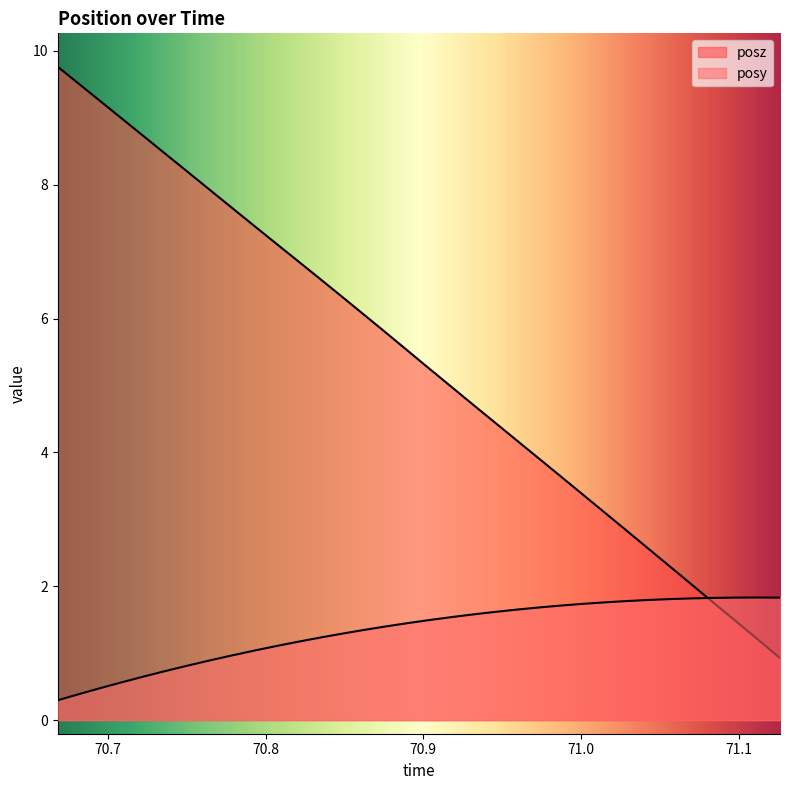

Is the value of posz at 70.66833 greater than the value of posy at 70.75098?

Yes